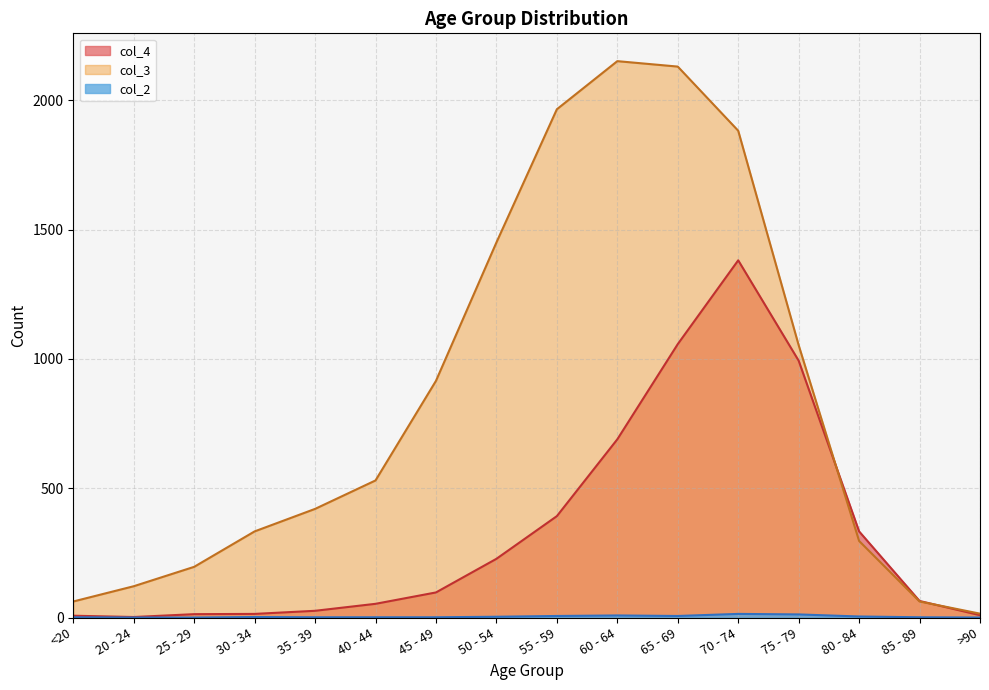

Reading right to left, list all the values displayed in this chart.

col_4: 9	64	333	993	1381	1057	689	392	227	97	53	26	14	13	2	7
col_3: 15	62	296	1053	1882	2130	2151	1965	1450	915	530	420	333	196	121	62
col_2: 0	1	4	12	14	6	8	6	3	1	1	1	2	0	0	1